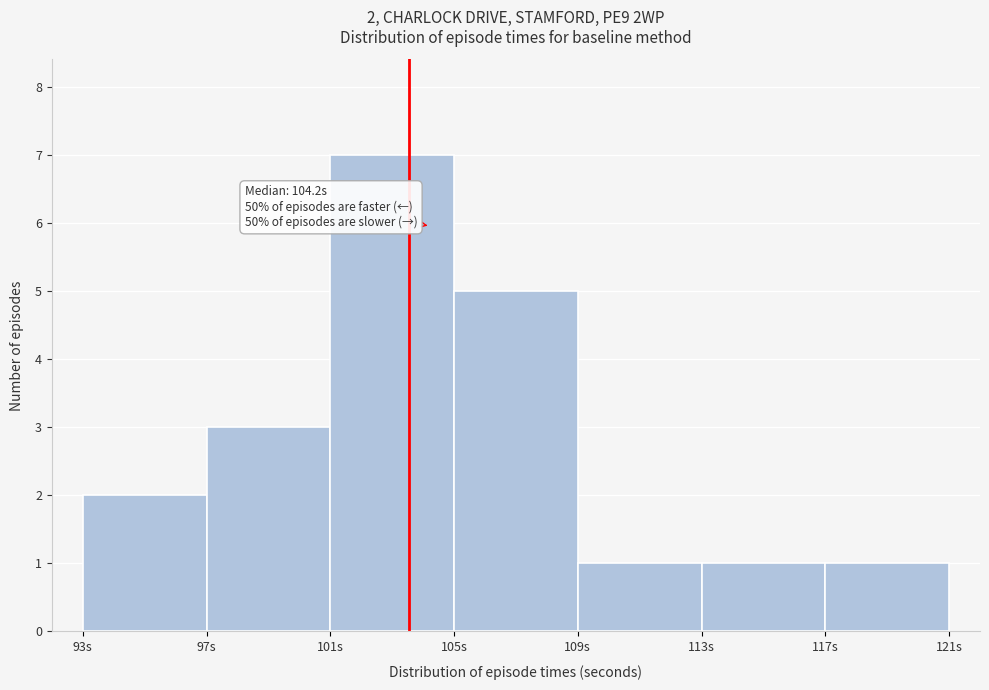

Which range on the x-axis has the tallest bar?

101 to 105